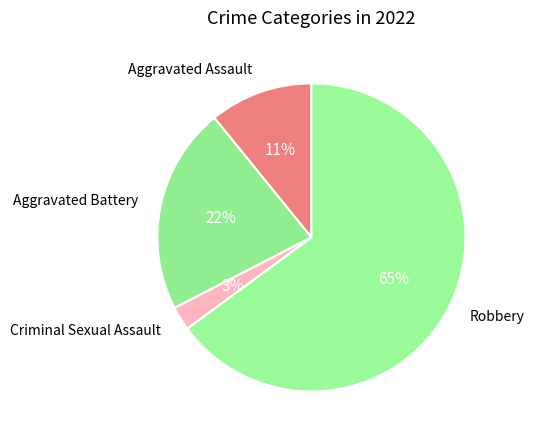

Rank the categories by value from highest to lowest.

Robbery, Aggravated Battery, Aggravated Assault, Criminal Sexual Assault